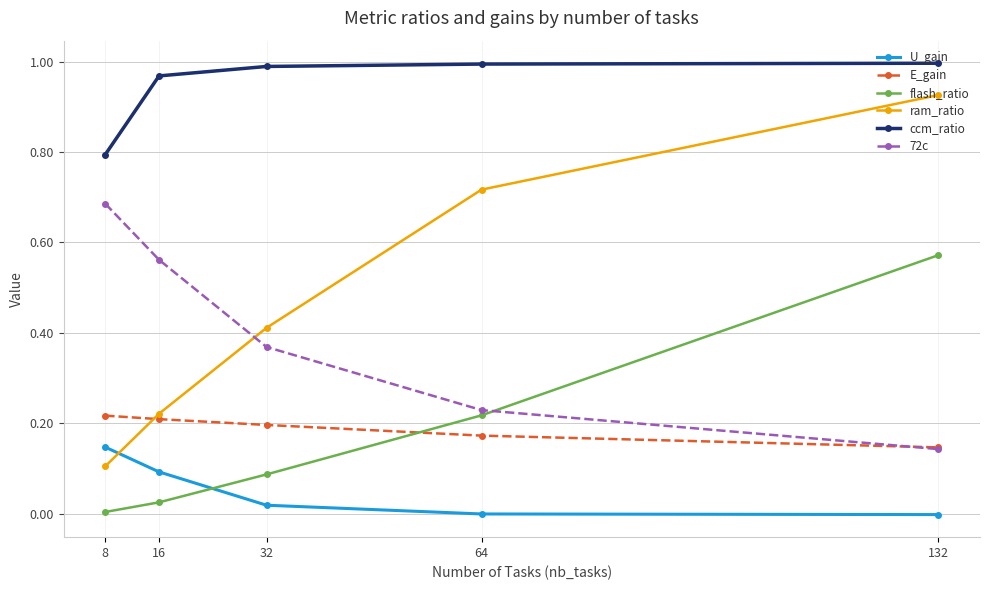

Count the number of categories in the chart.

5